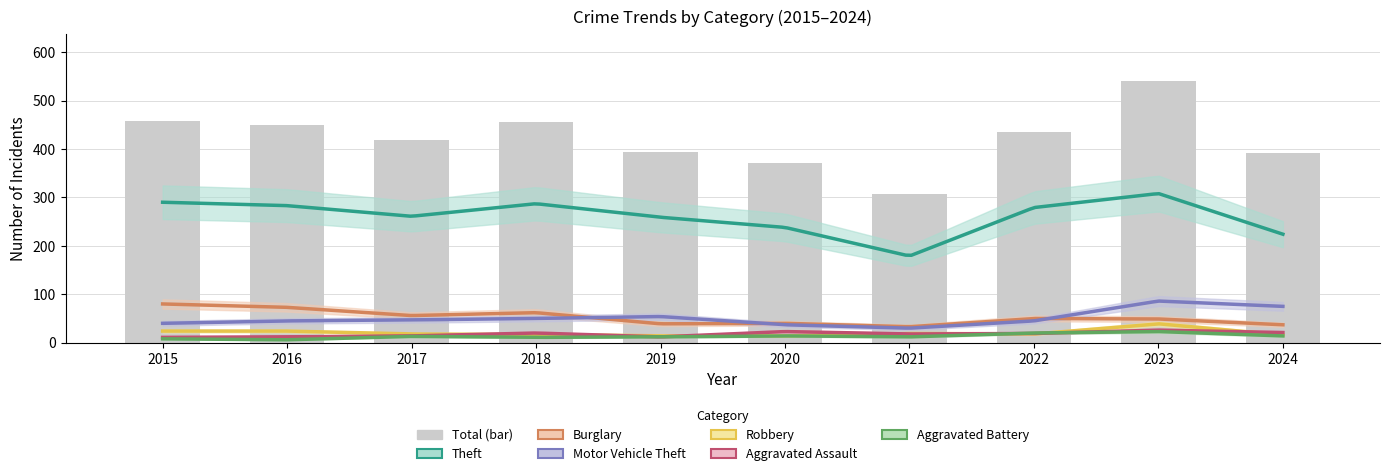

What is the value of the Motor Vehicle Theft bar at the 6th from the left?

37